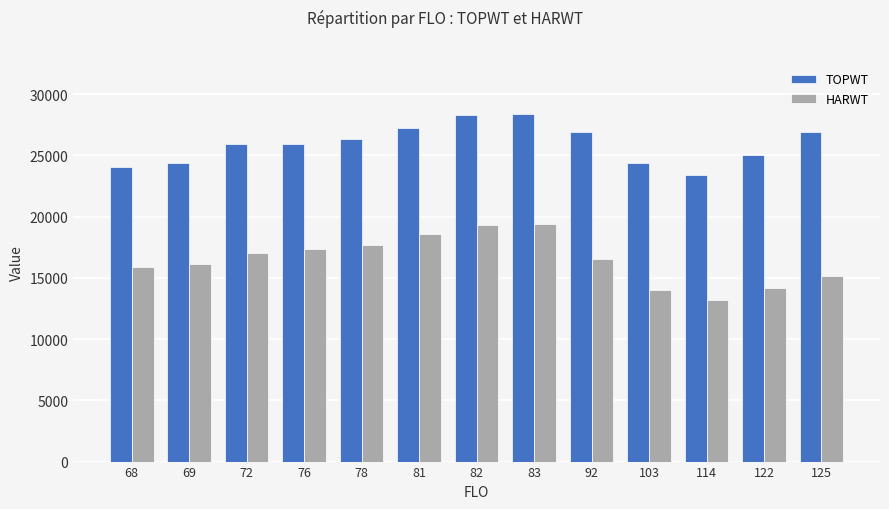

How many bars are there in total?

26